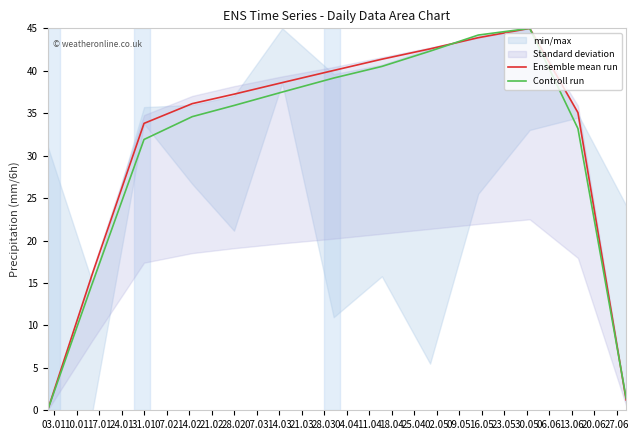

What is the highest value of the Controll run series?

45.0